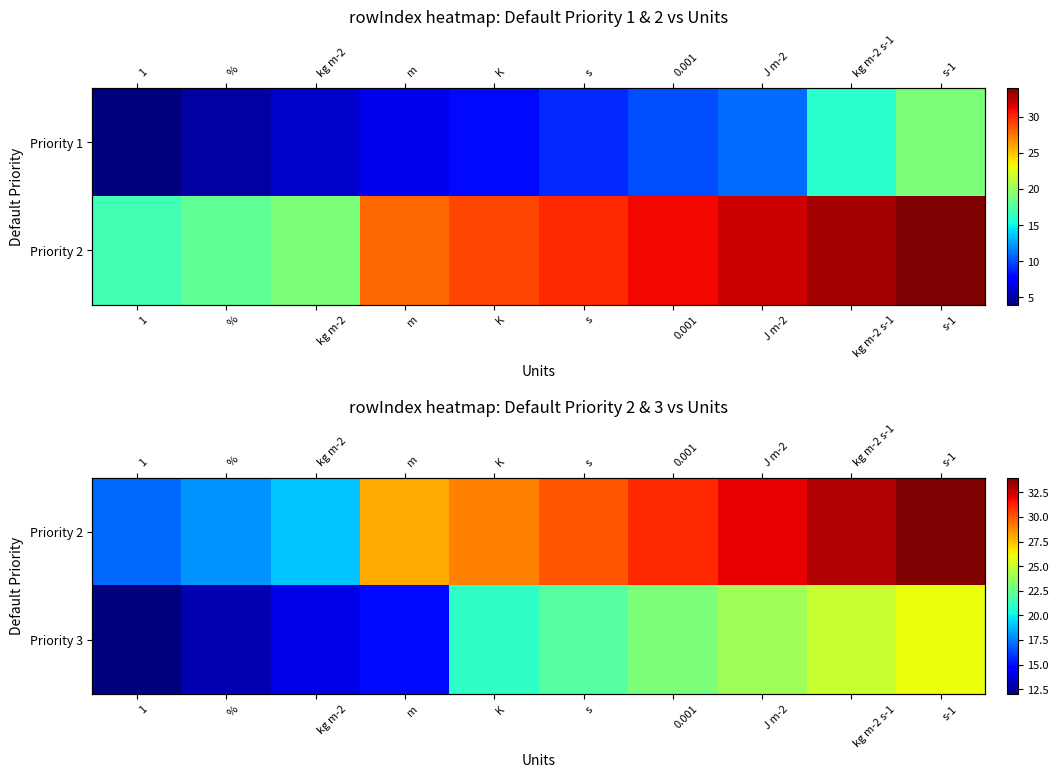

The value of Priority 2 at K is 42. True or false?

False